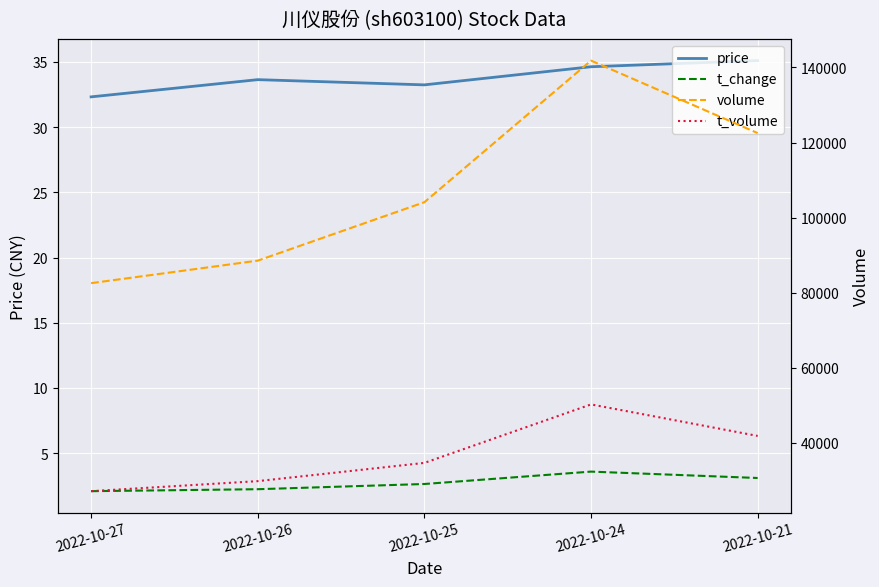

Is the value of price at 2022-10-27 greater than the value of t_change at 2022-10-26?

Yes